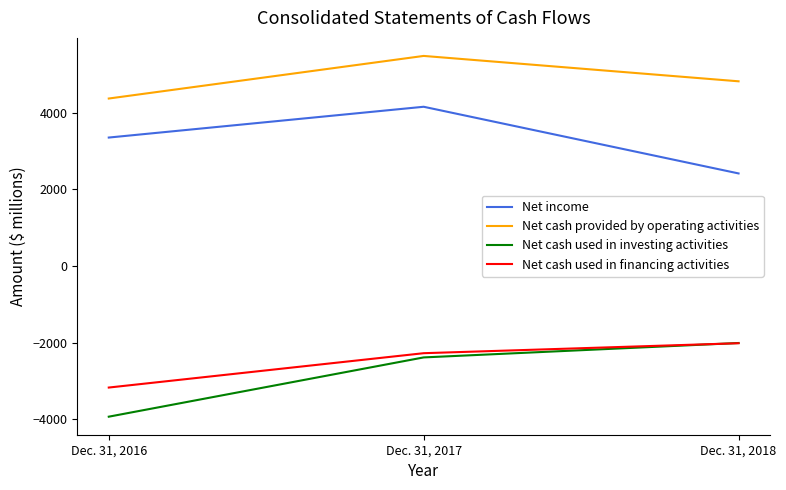

Where is Net cash used in financing activities nearest to the value -2590?

Dec. 31, 2017